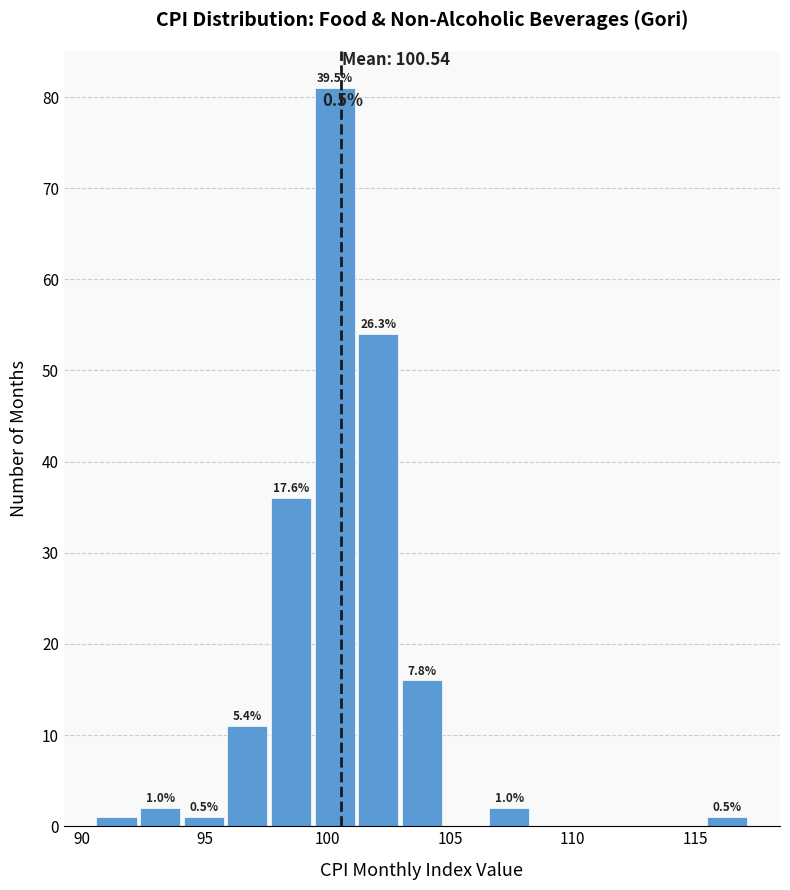

Around what value on the x-axis is the tallest bar? Give the approximate position of its centre, as read against the axis.

100.5